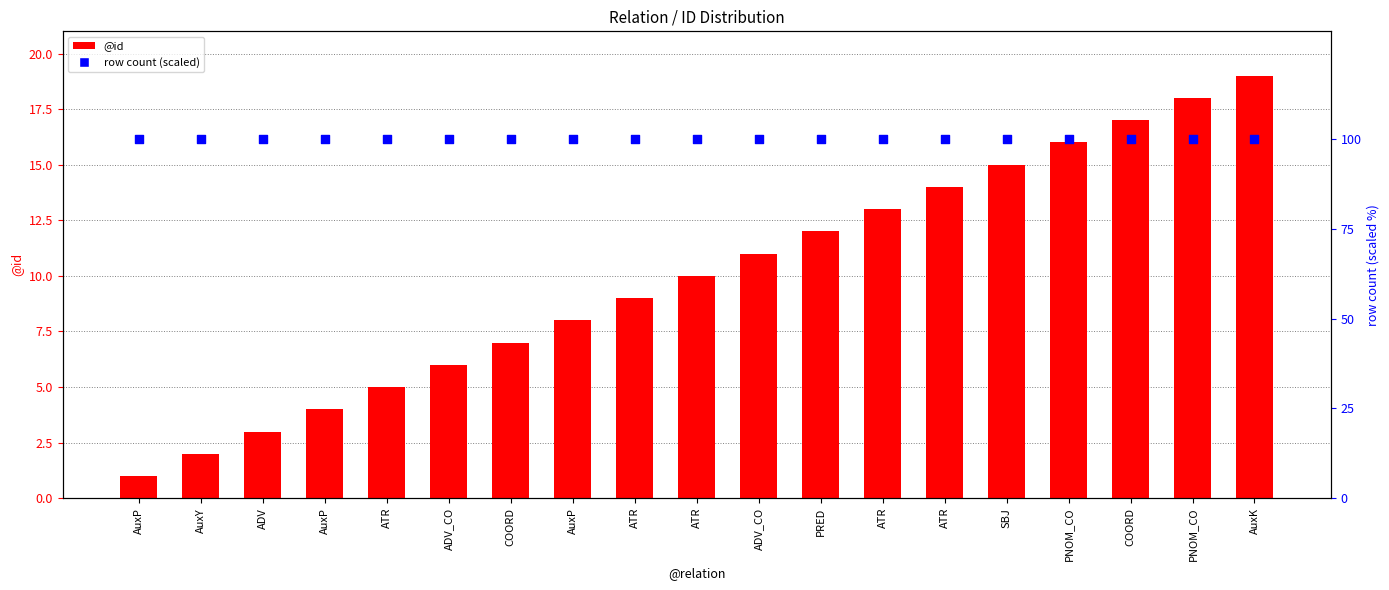

At which category is the sum across all series the highest?

AuxK